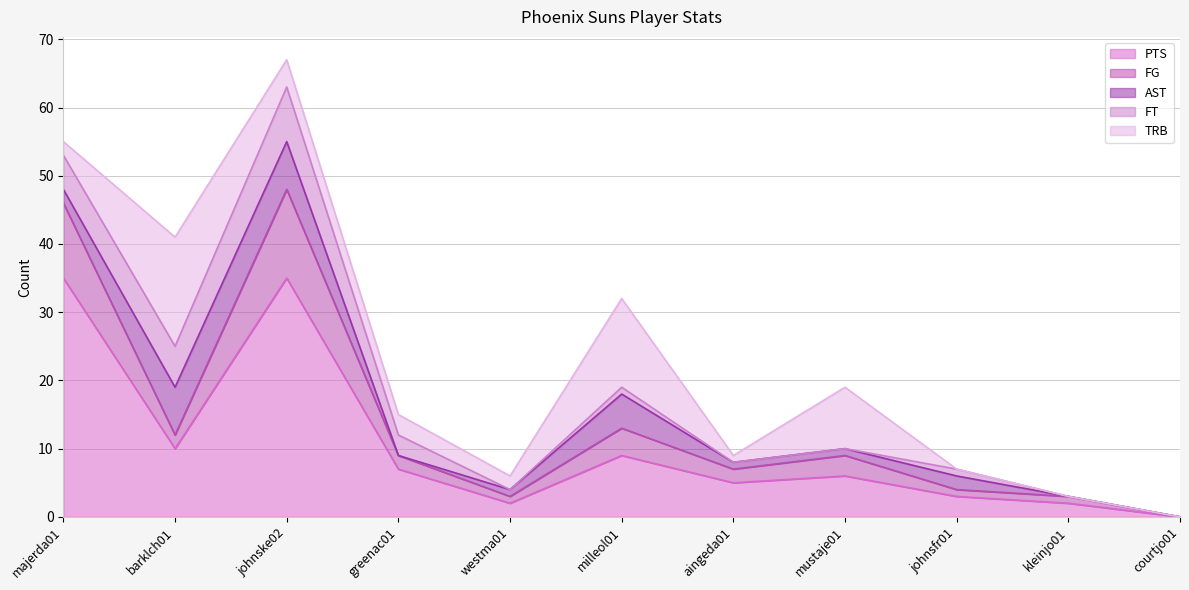

What is the label of the 3rd point from the right?

johnsfr01